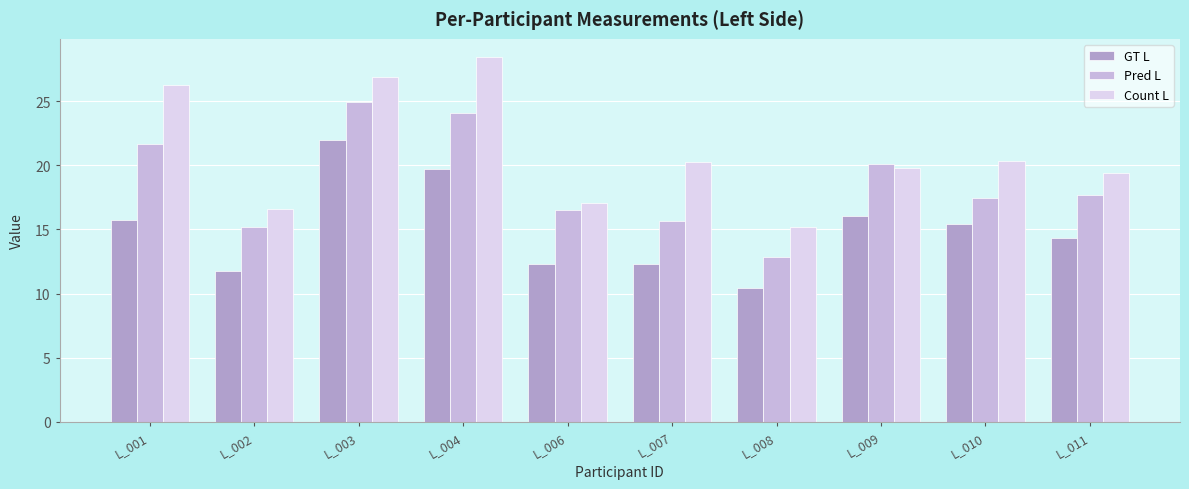

Reading left to right, what are all the values shown in this chart?

GT L: L_001=15.7	L_002=11.7	L_003=22.0	L_004=19.7	L_006=12.3	L_007=12.3	L_008=10.4	L_009=16.1	L_010=15.4	L_011=14.3
Pred L: L_001=21.7	L_002=15.2	L_003=24.9	L_004=24.1	L_006=16.5	L_007=15.7	L_008=12.9	L_009=20.1	L_010=17.5	L_011=17.7
Count L: L_001=26.3	L_002=16.6	L_003=26.9	L_004=28.4	L_006=17.1	L_007=20.3	L_008=15.2	L_009=19.8	L_010=20.3	L_011=19.4